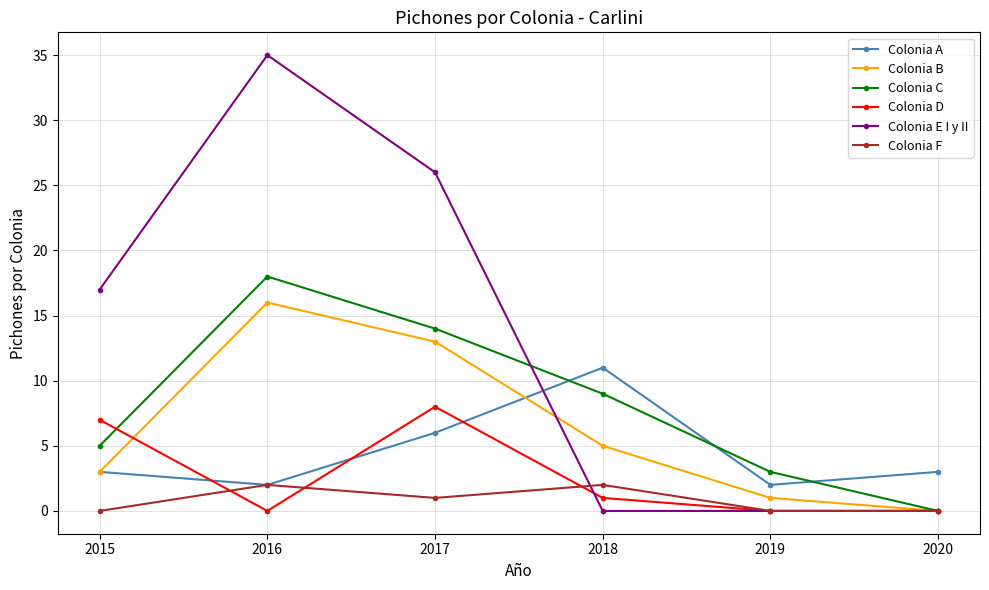

Between which two adjacent categories do Colonia B and Colonia E I y II first intersect?

2017 and 2018